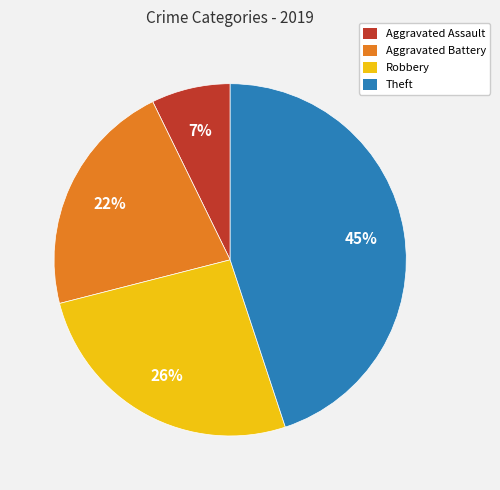

Count the number of slices in the pie.

4